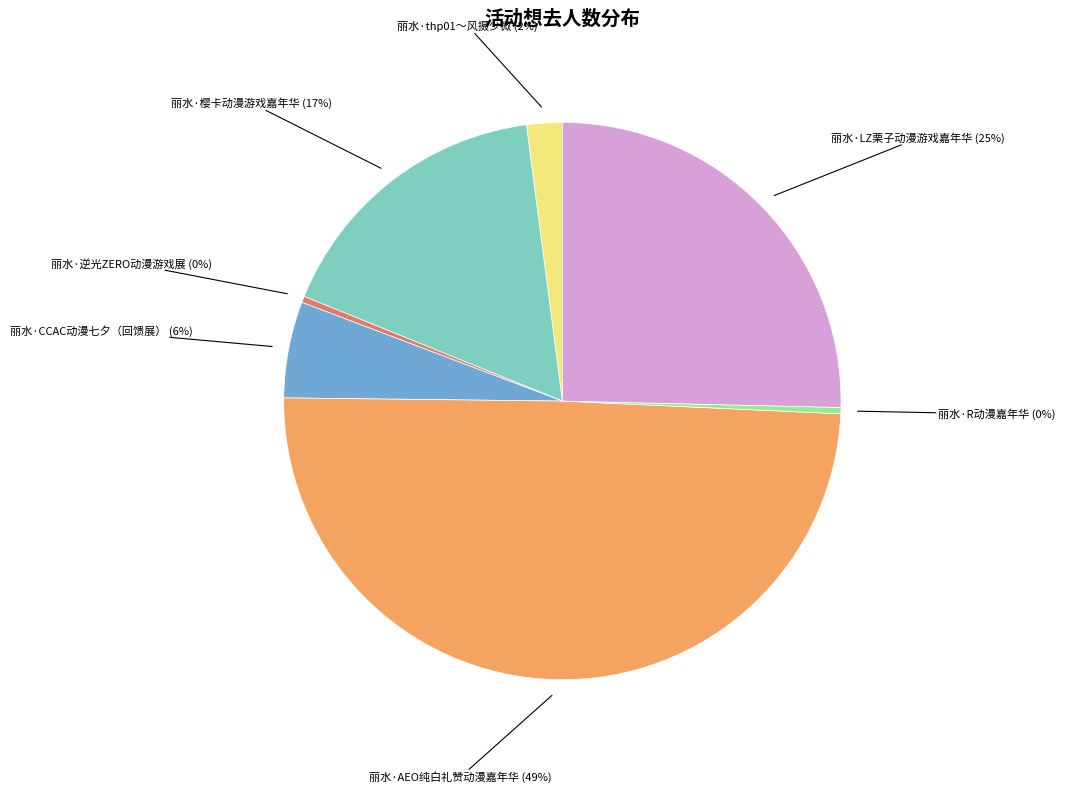

Which category has the biggest portion of the pie?

丽水·AEO纯白礼赞动漫嘉年华